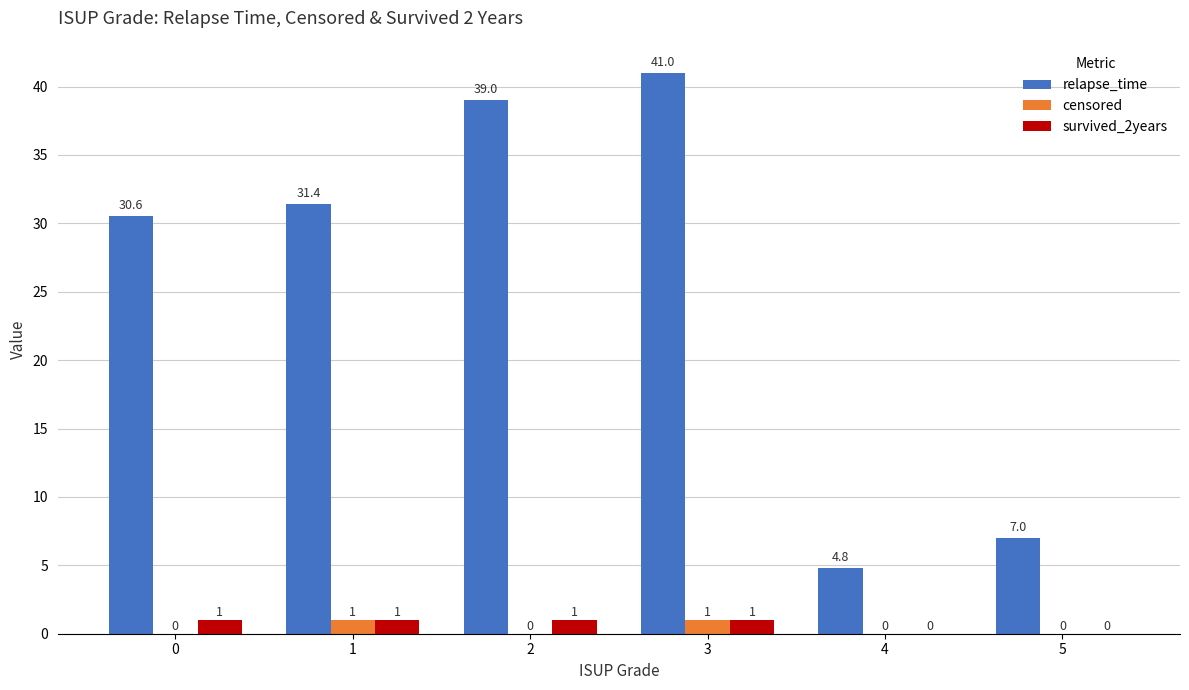

Reading left to right, transcribe all the data shown in this chart.

relapse_time: 30.6	31.4	39.0	41.0	4.8	7.0
censored: 0.0	1.0	0.0	1.0	0.0	0.0
survived_2years: 1.0	1.0	1.0	1.0	0.0	0.0